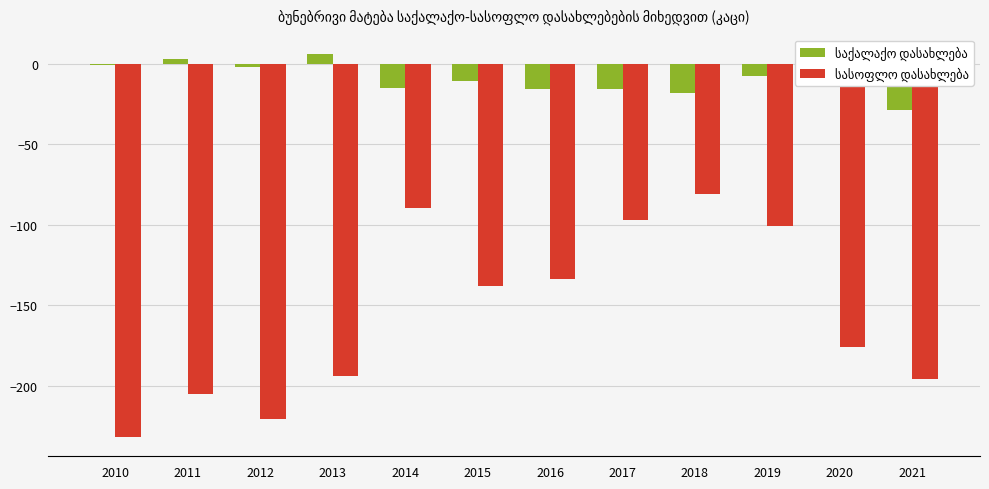

What is the greatest value displayed?

6